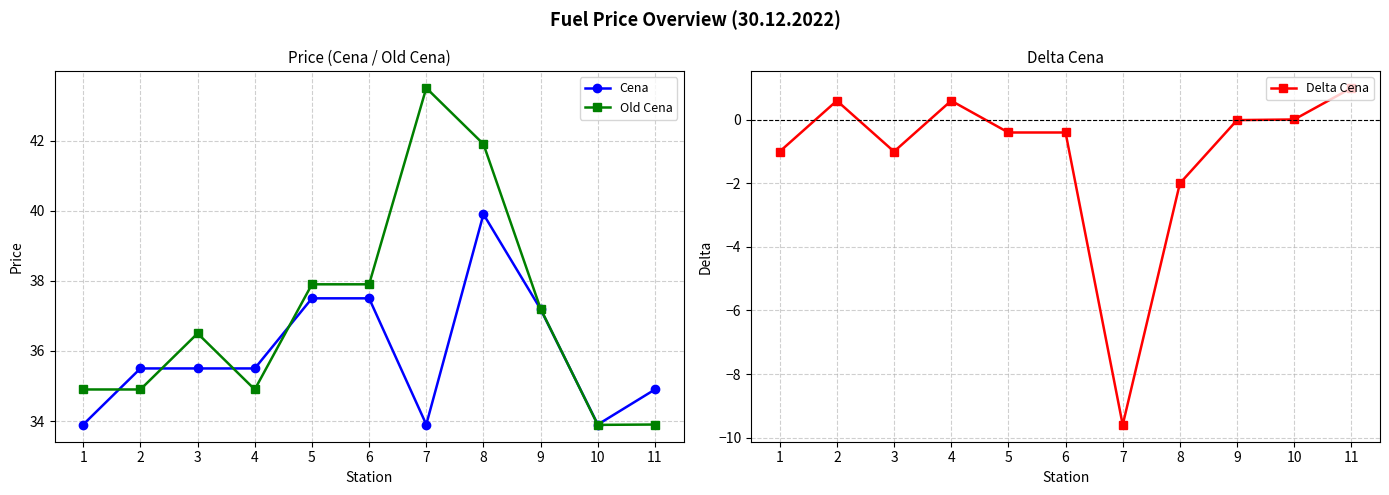

What is the spread (max minus min) of values at 5?

38.3